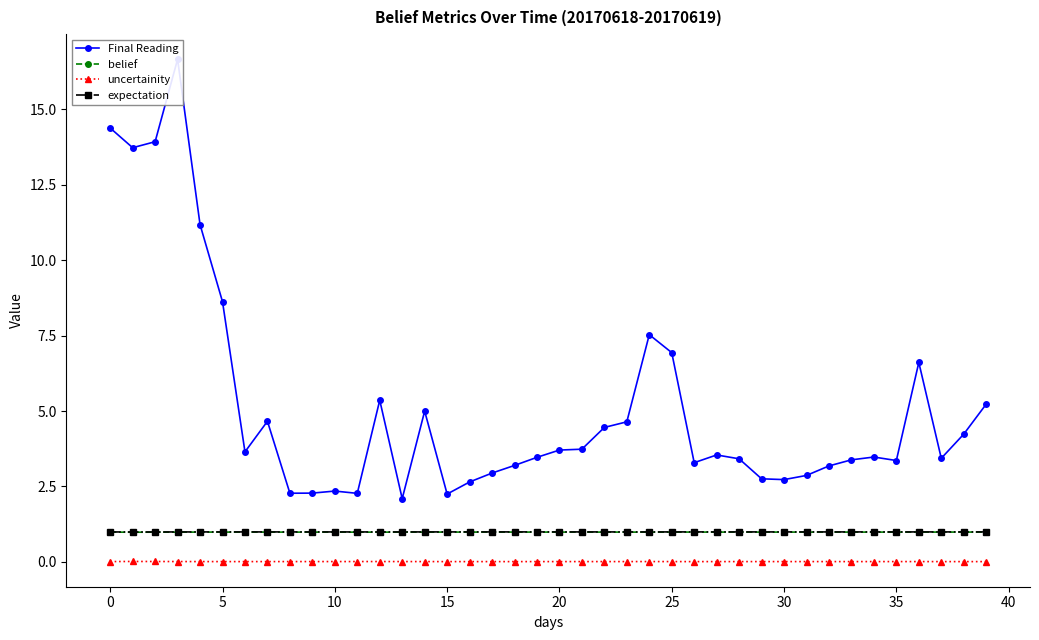

True or false: belief and uncertainity cross at least once.

False